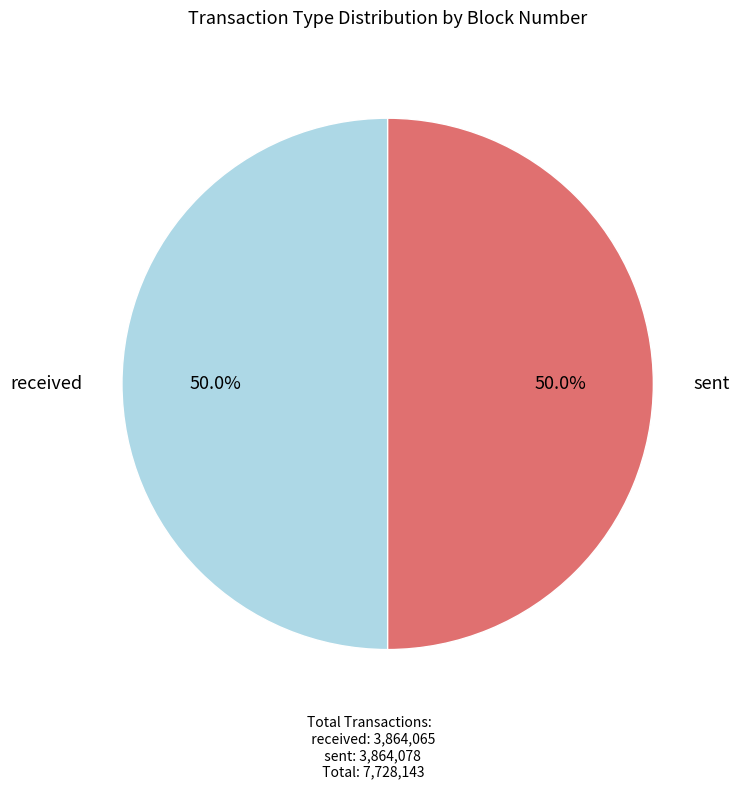

Count the number of slices in the pie.

2